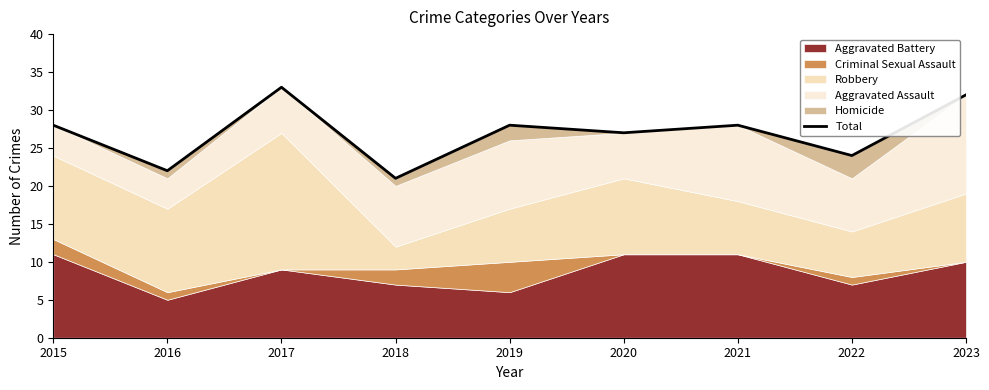

Reading left to right, extract all data points from this chart.

28	22	33	21	28	27	28	24	32